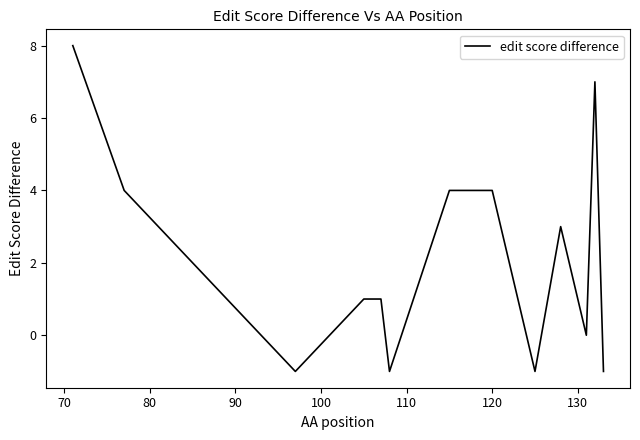

What is the smallest value displayed?

-1